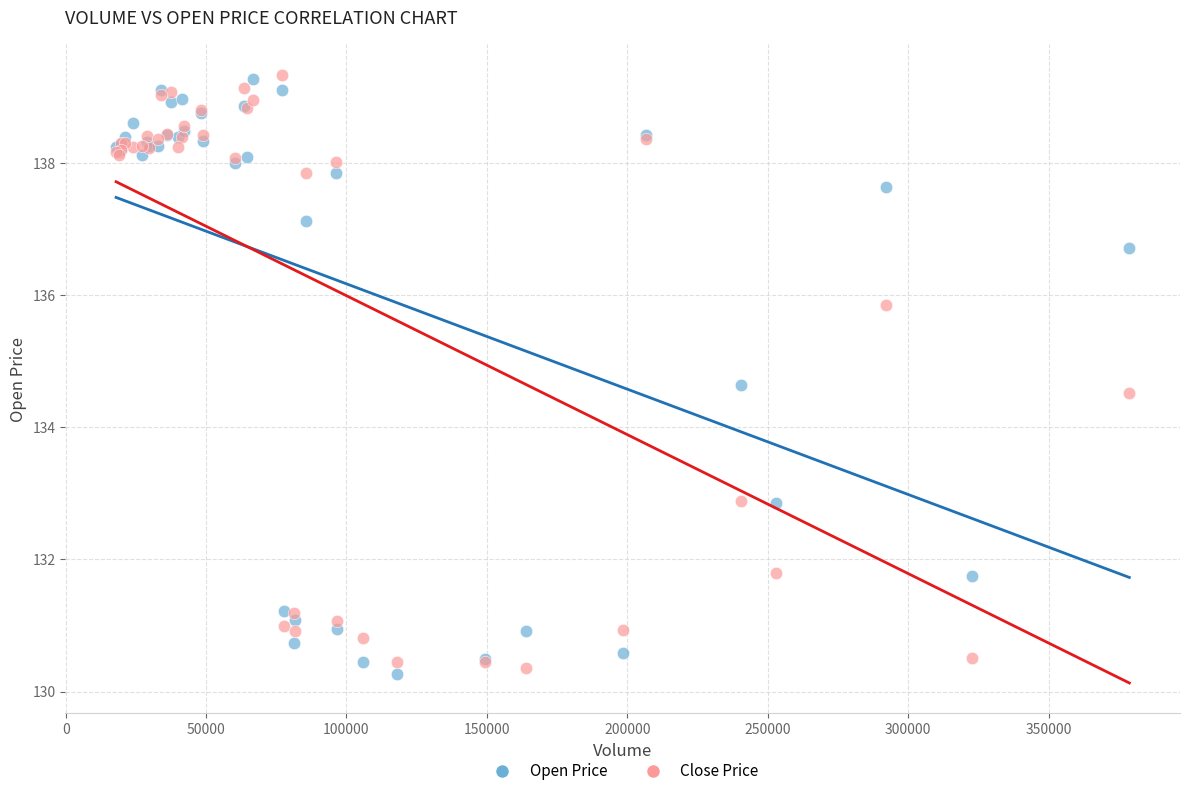

In the Close Price series, what Y value is closest to 134?

134.5